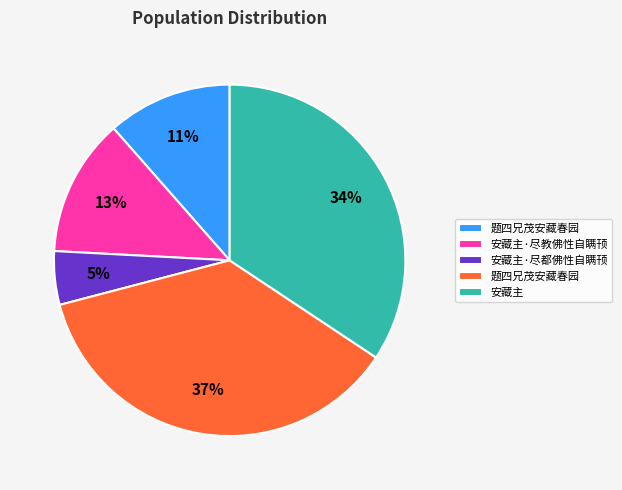

To the nearest percent, what is the difference between the largest and smallest slice percentages?

32%